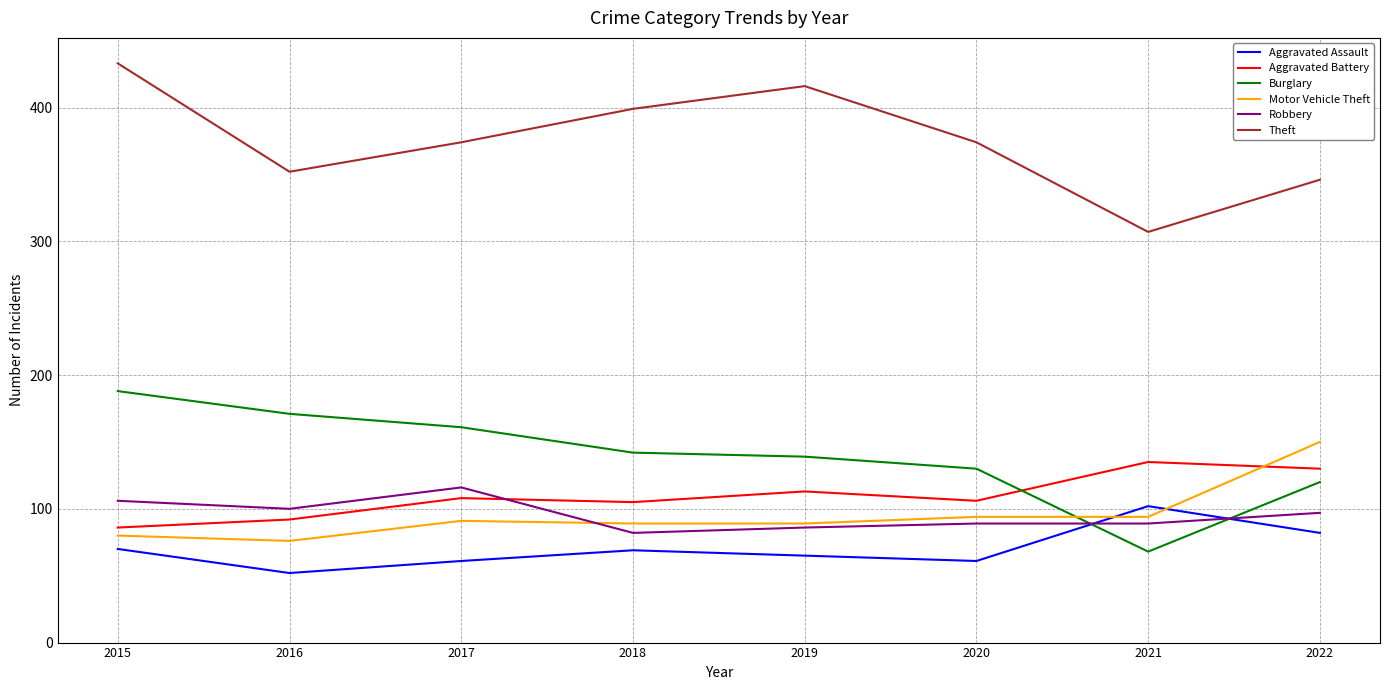

The value of Motor Vehicle Theft at 2020 is 94. True or false?

True